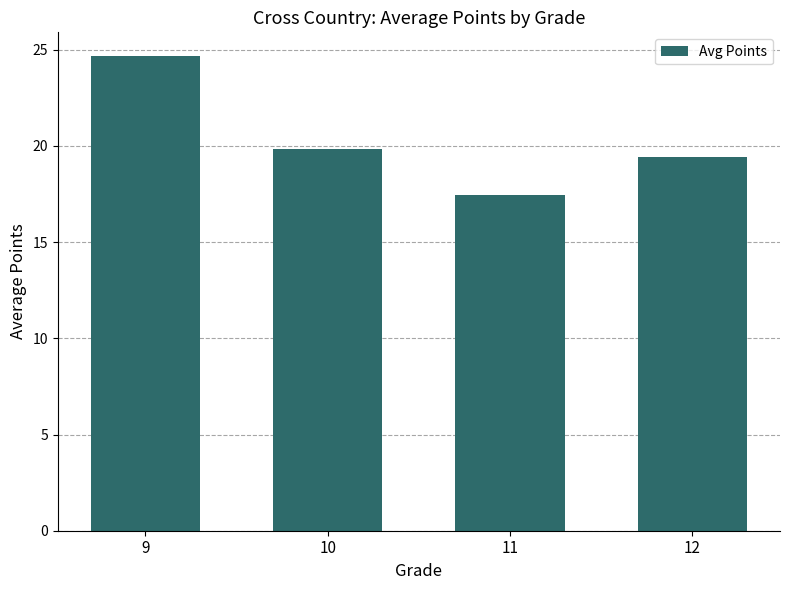

What is the smallest value displayed?

17.4